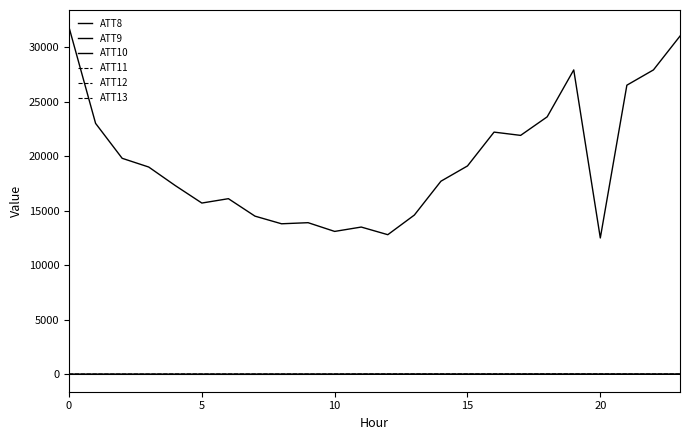

At which label does ATT11 reach its peak?

19